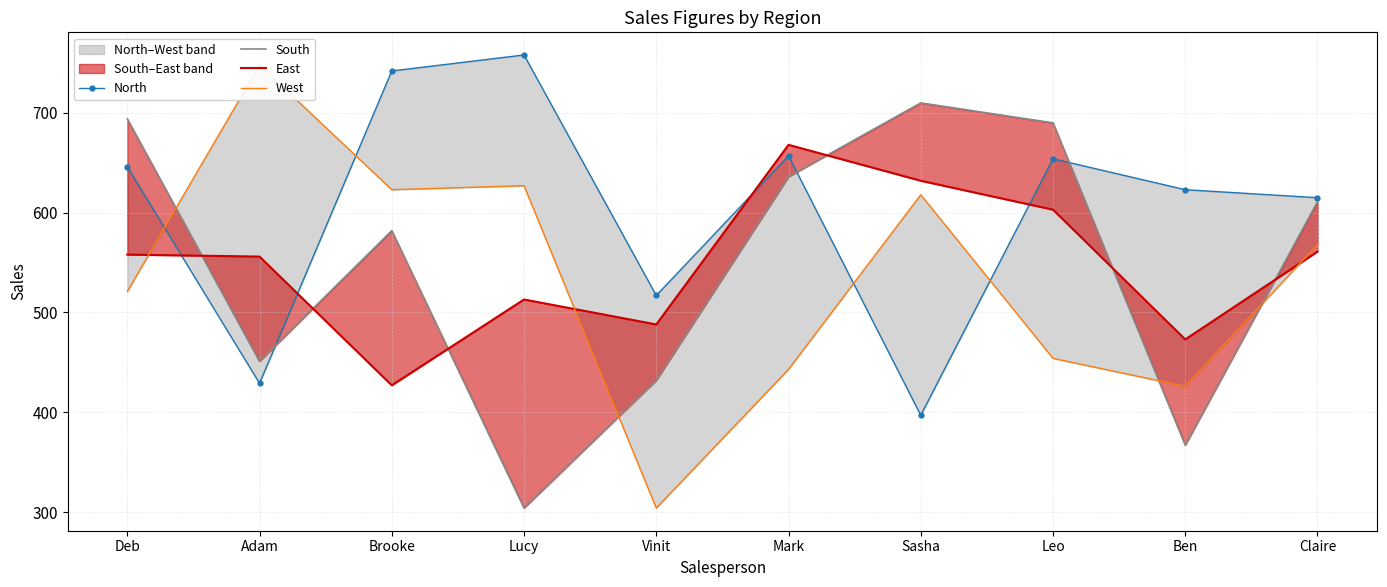

What is the label of the 5th point from the left?

Vinit